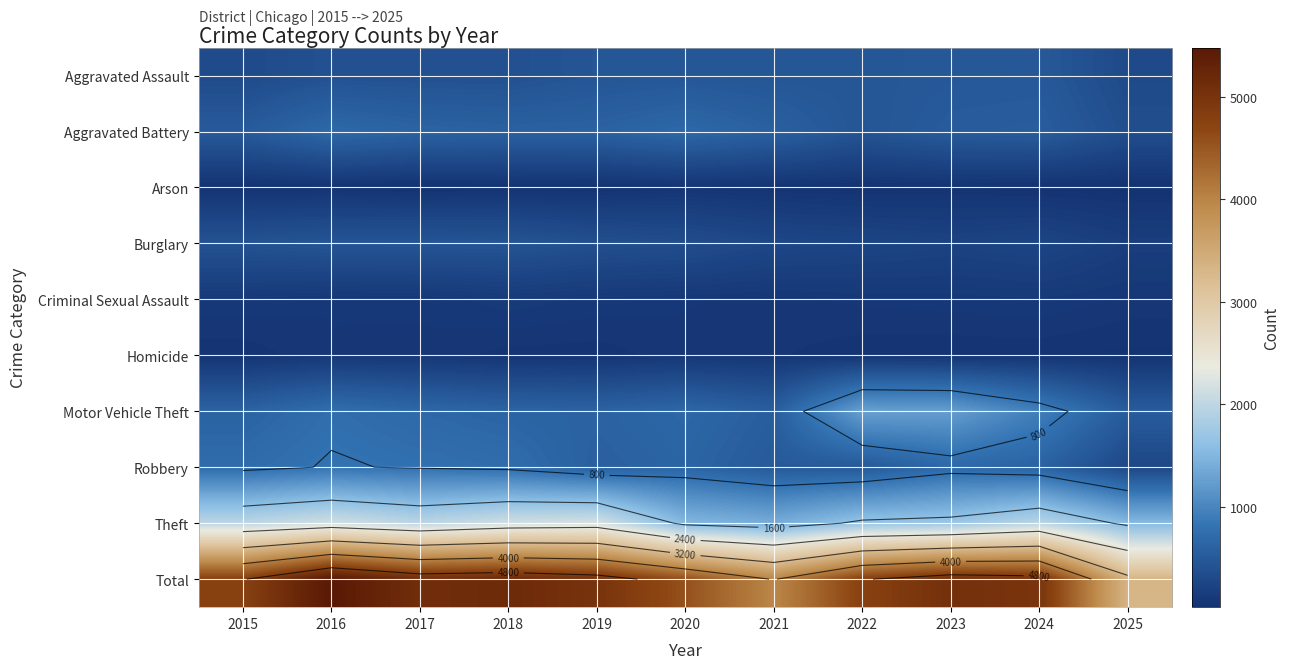

What is the greatest value displayed?

5481